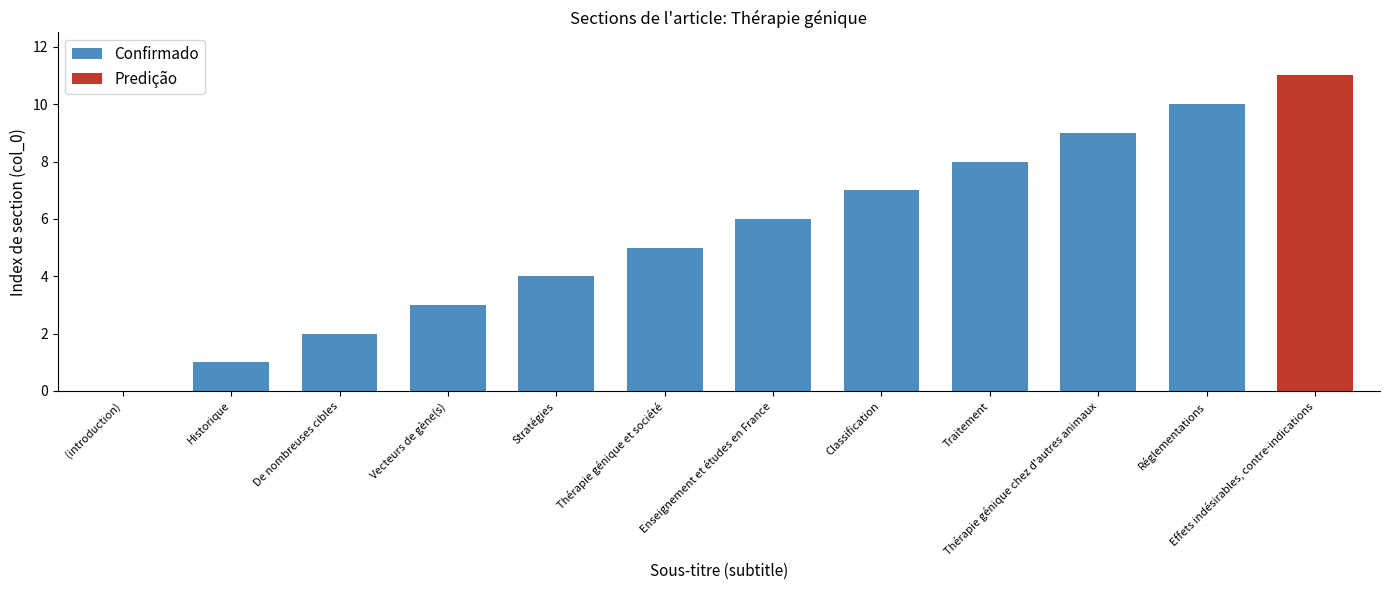

How many data points are less than 5?

5